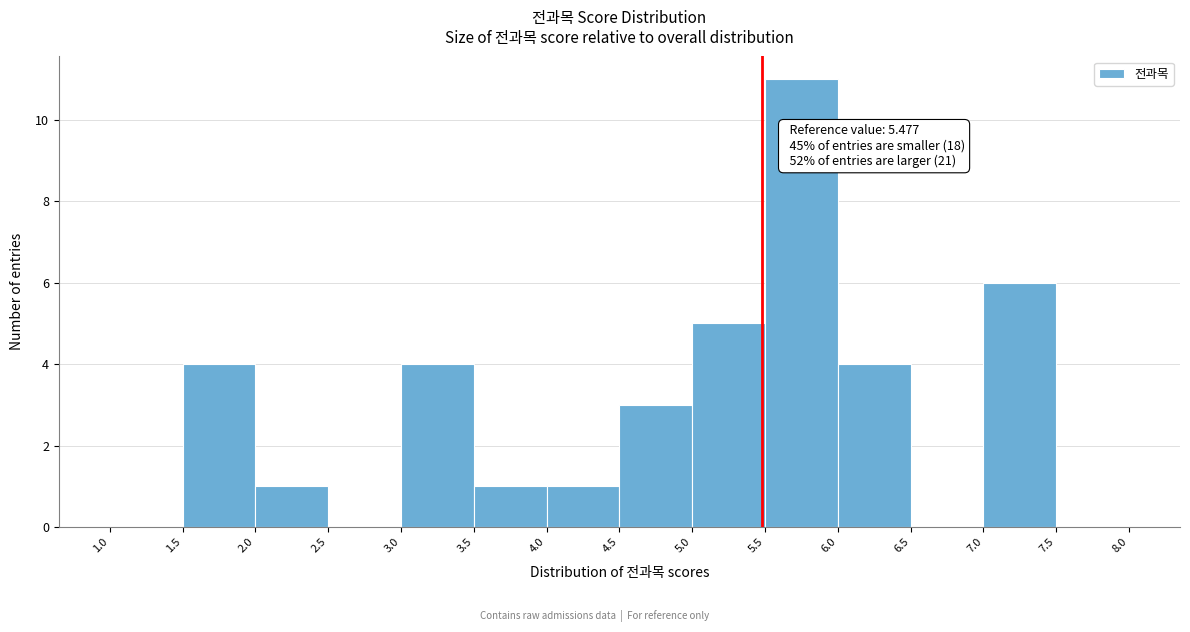

Over which range of the x-axis is the bar tallest?

5.5 to 6.0